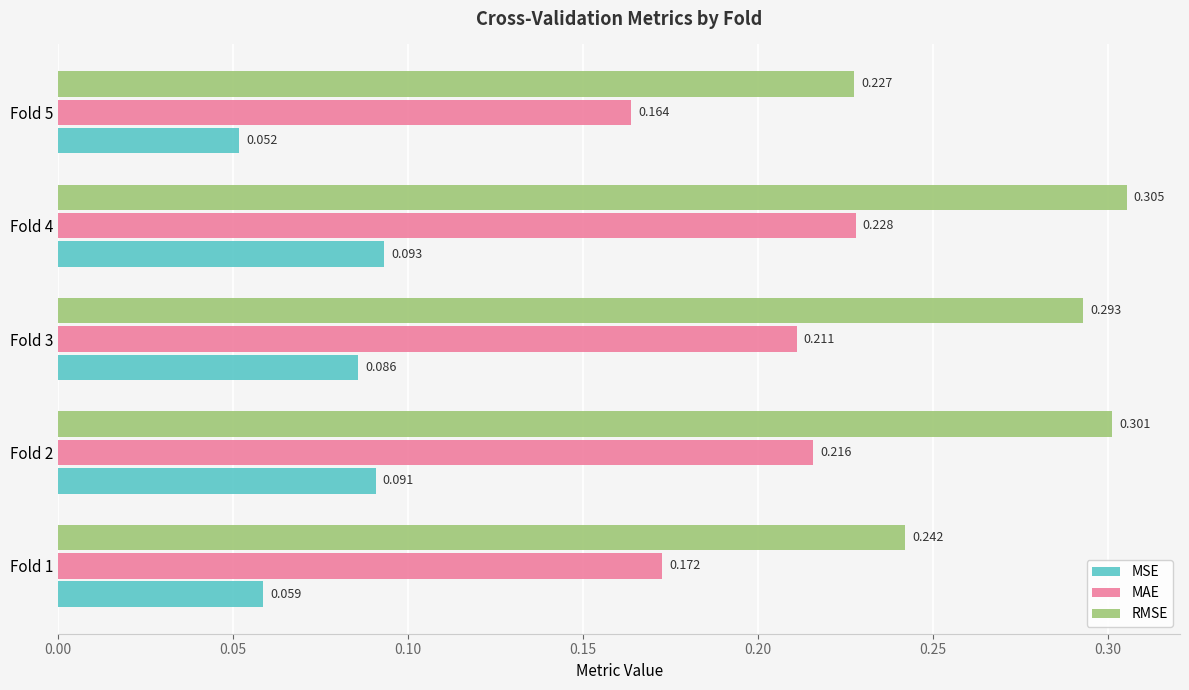

Rank the series at Fold 5 from highest to lowest value.

RMSE, MAE, MSE